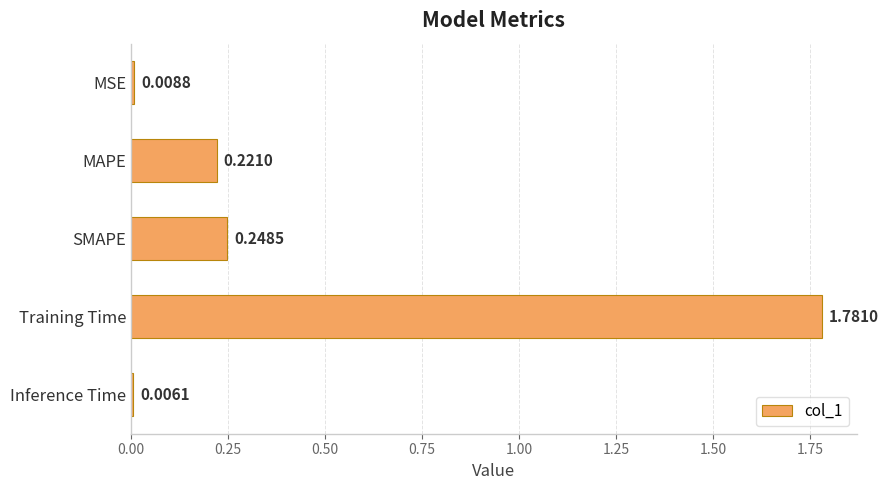

What is the difference between the values at Training Time and SMAPE?

1.5